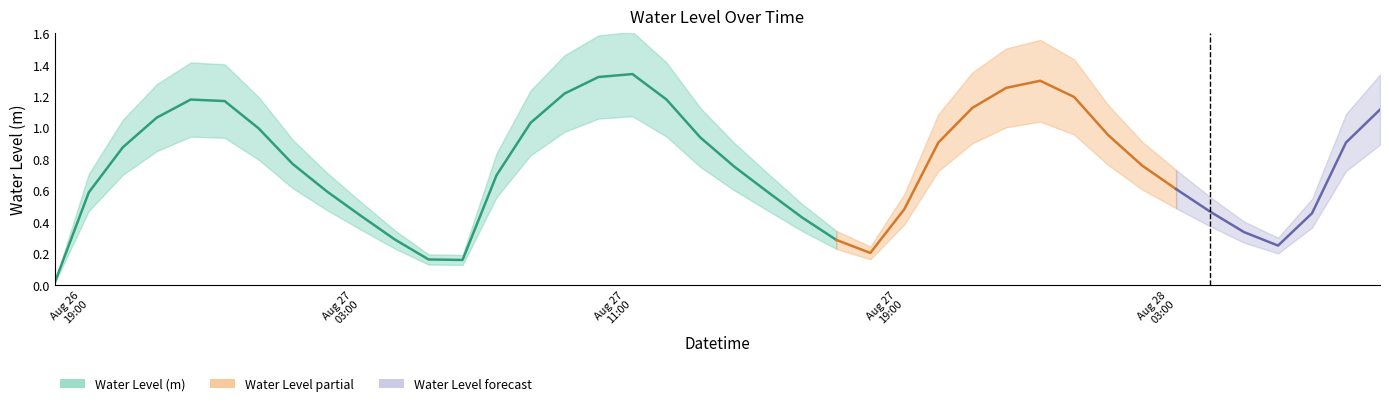

The chart shows a value of 0.8 at 2025-08-27 01:00:00. True or false?

True